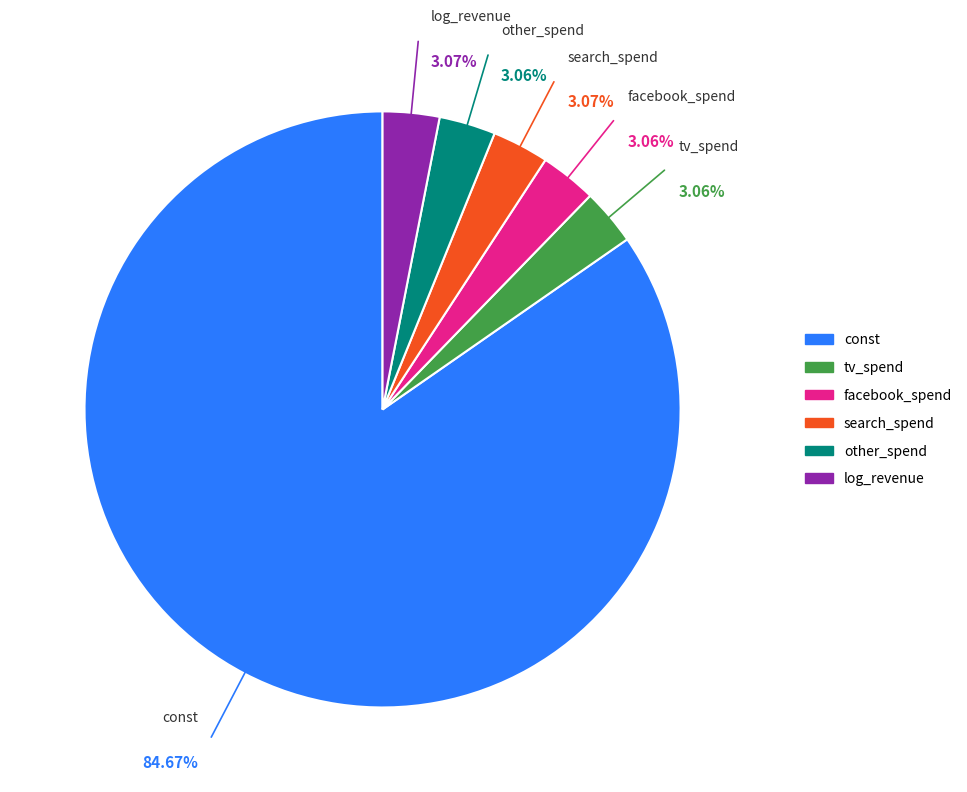

True or false: other_spend accounts for 14% of the total.

False